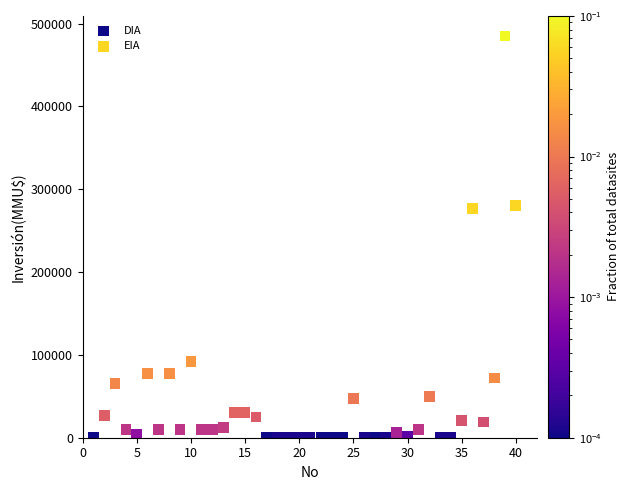

What are all the series names shown in the legend?

DIA, EIA